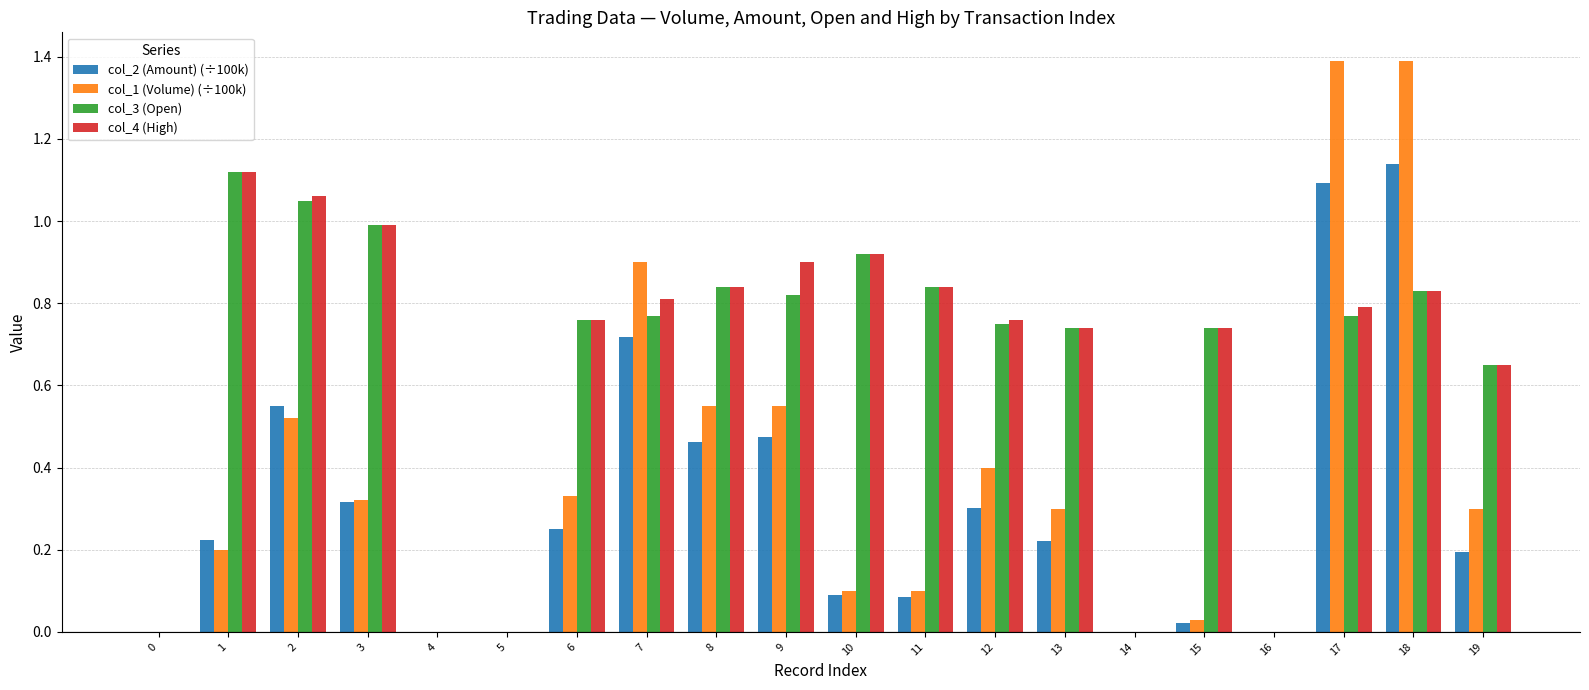

What is the highest value of the col_1 (Volume) (÷100k) series?

1.4